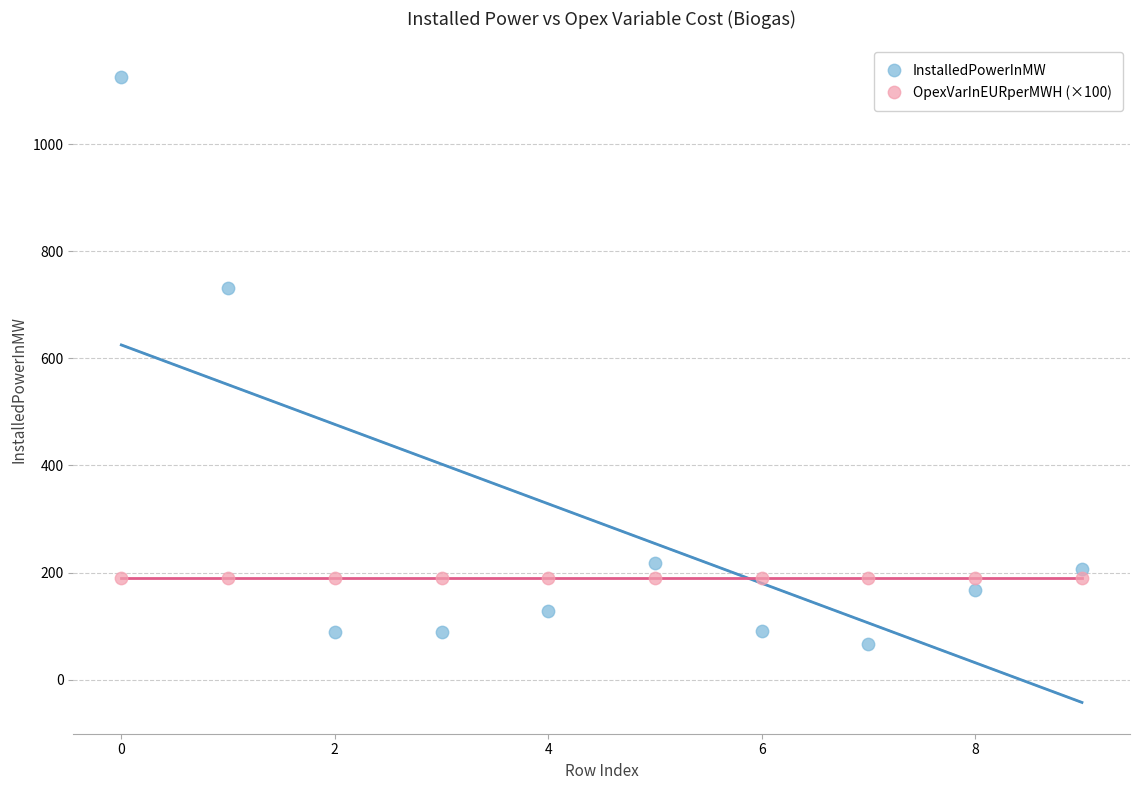

Which series contains the highest Y value?

InstalledPowerInMW